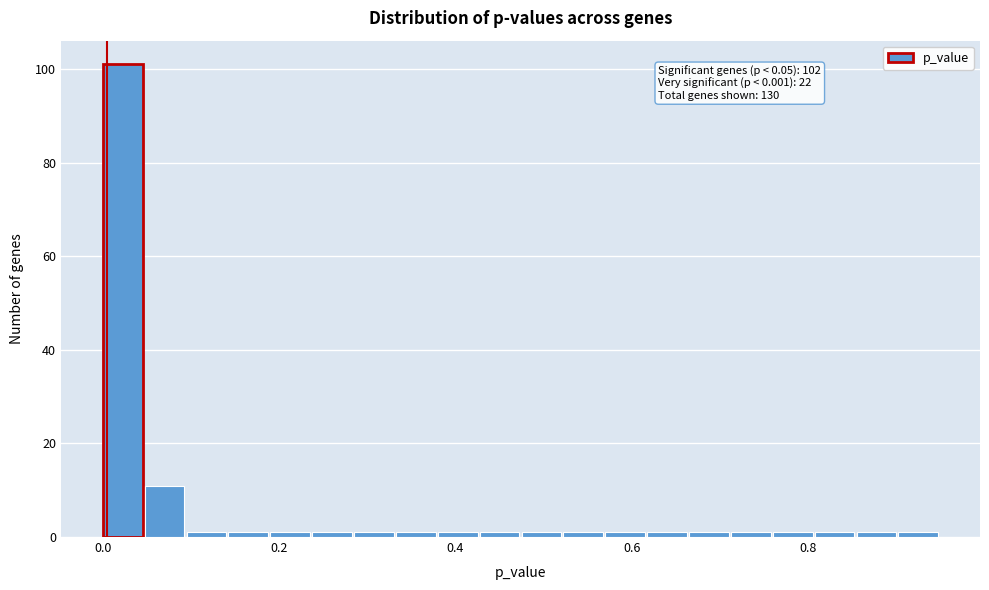

Around what value on the x-axis is the tallest bar? Give the approximate position of its centre, as read against the axis.

0.02